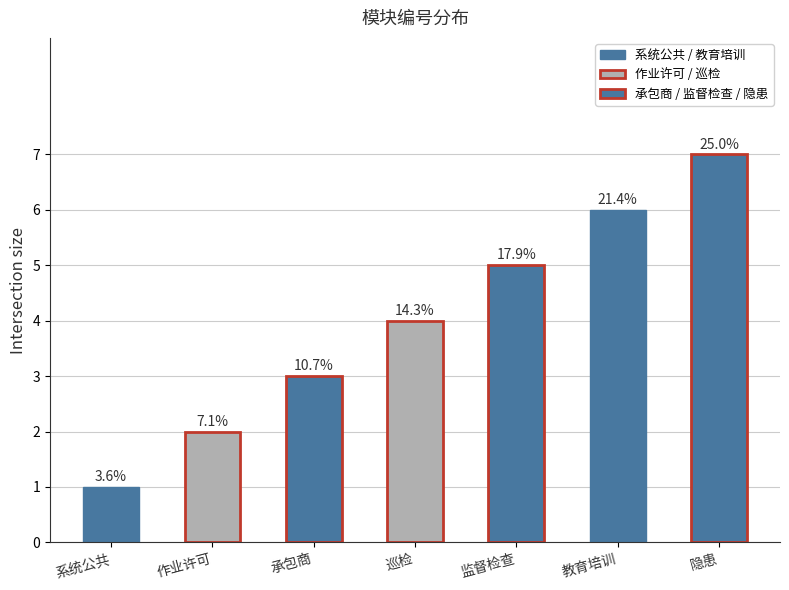

Where does the data first go above 4?

监督检查